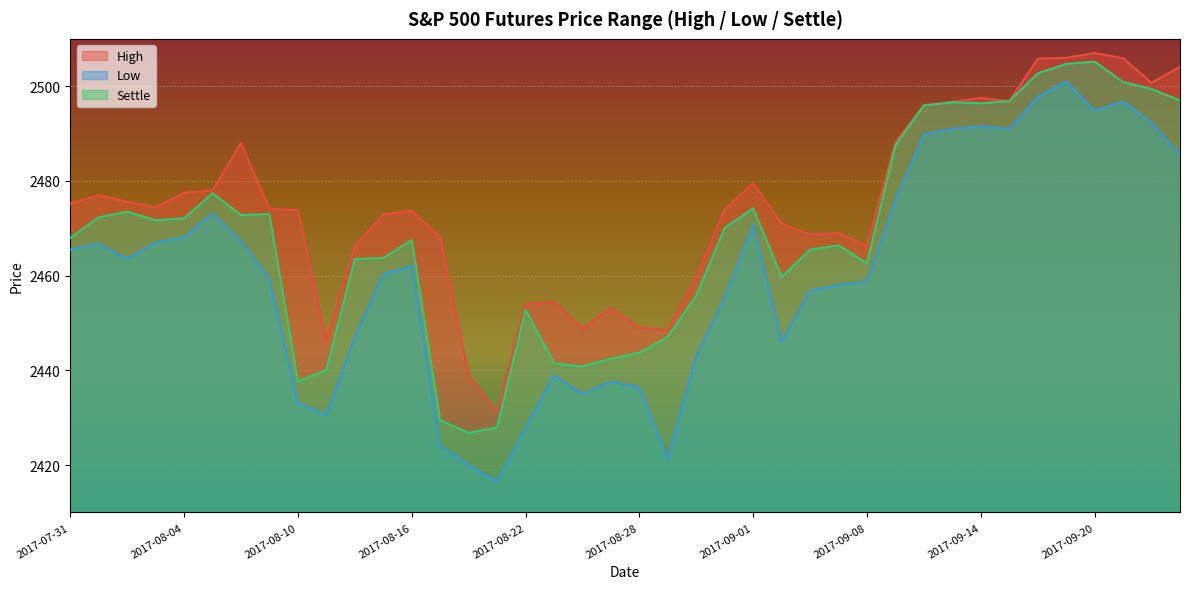

The High series shows 1598.7 at 2017-08-18. True or false?

False